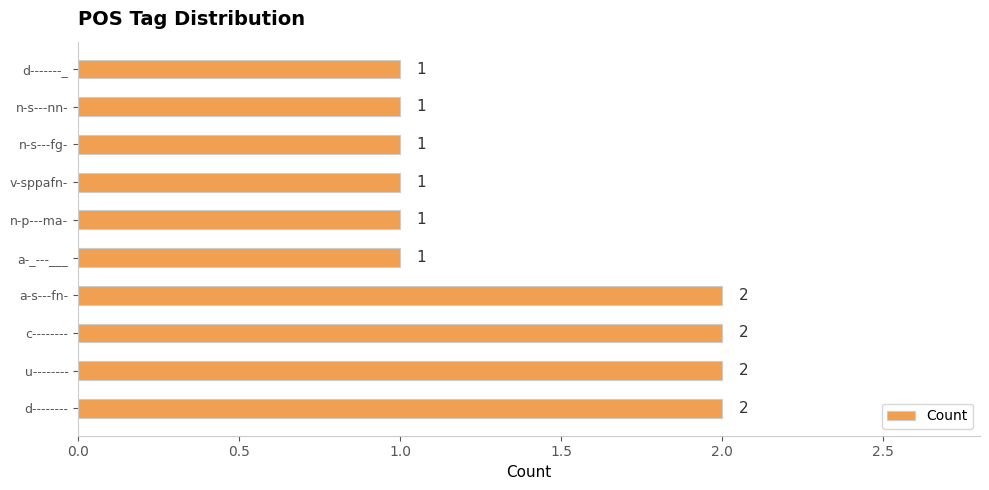

Is it true that the value at c-------- is 2?

True